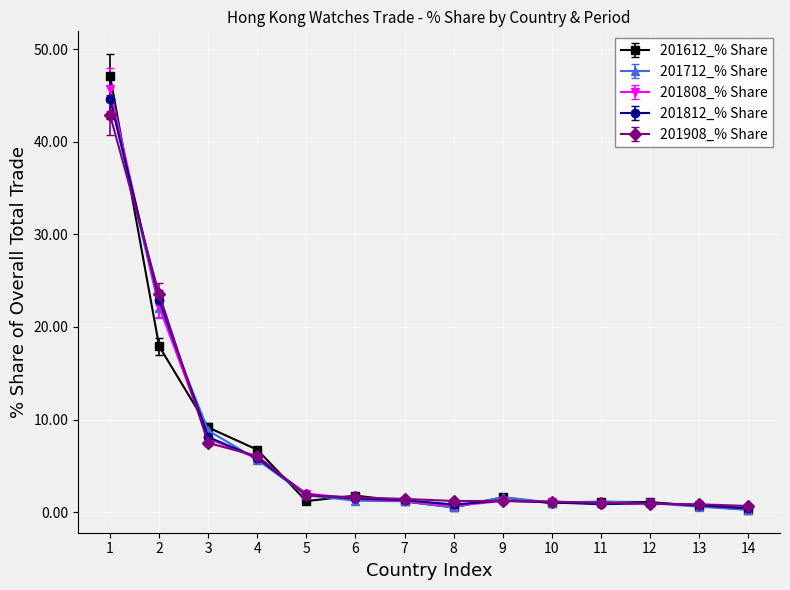

What is the maximum value shown in the chart?

47.1